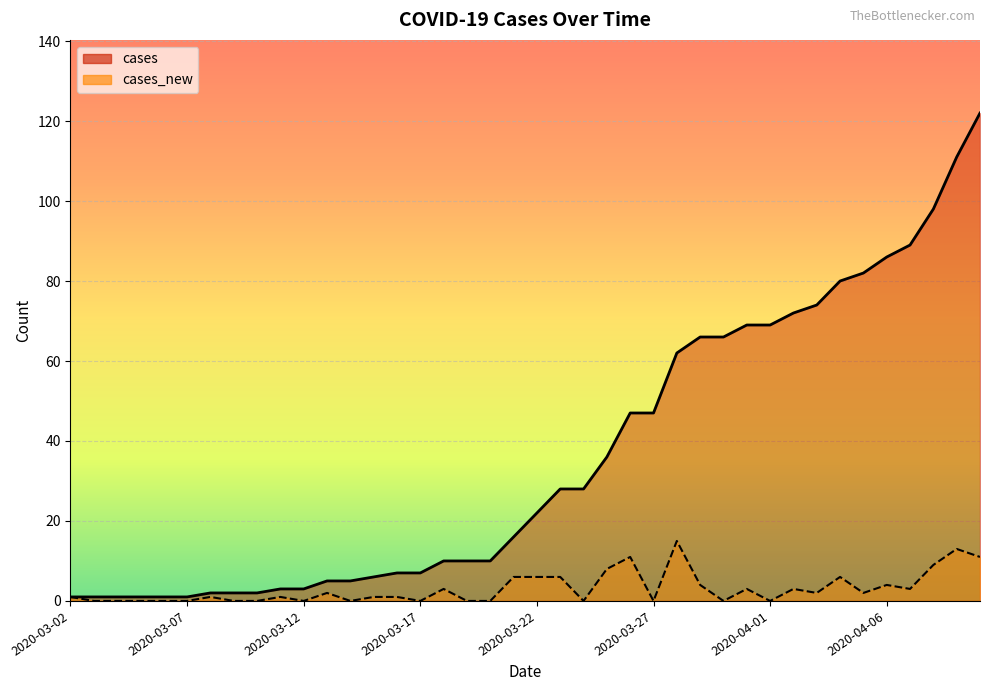

What is the maximum value shown in the chart?

122